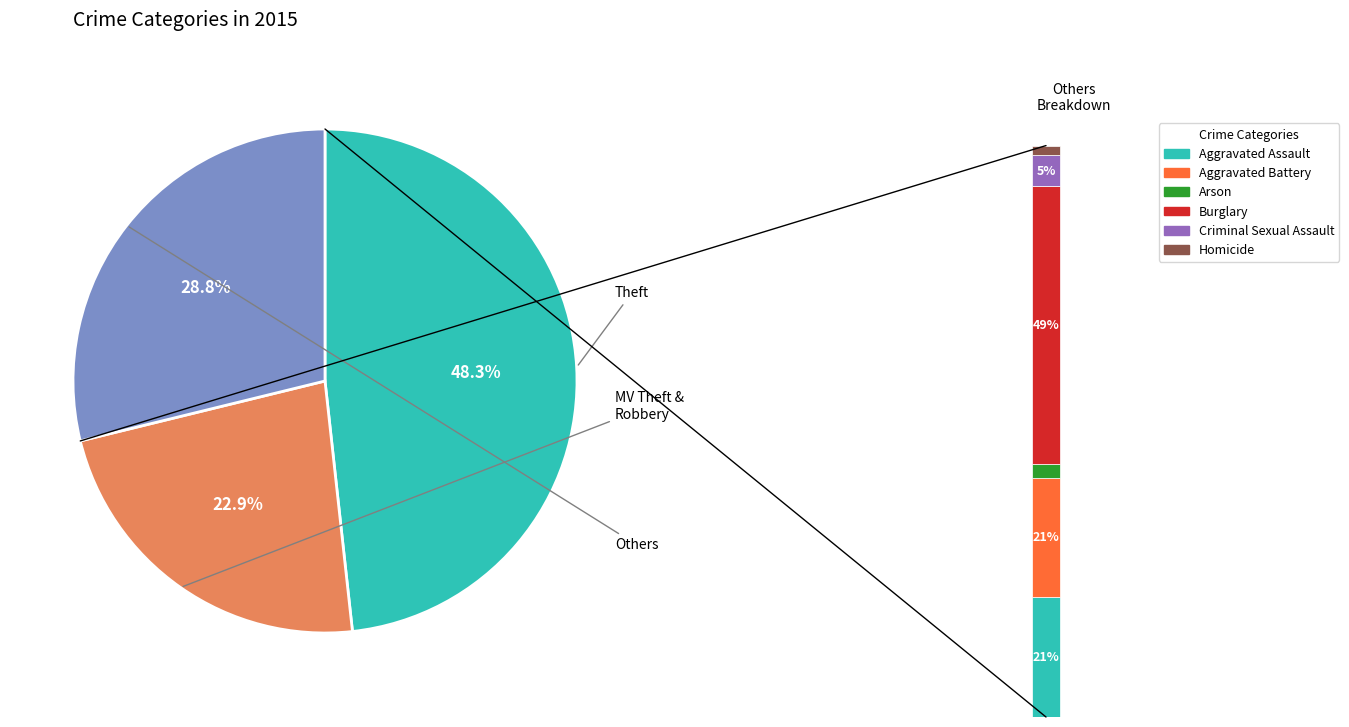

What percentage is the Aggravated Assault slice, to the nearest percent?

6%